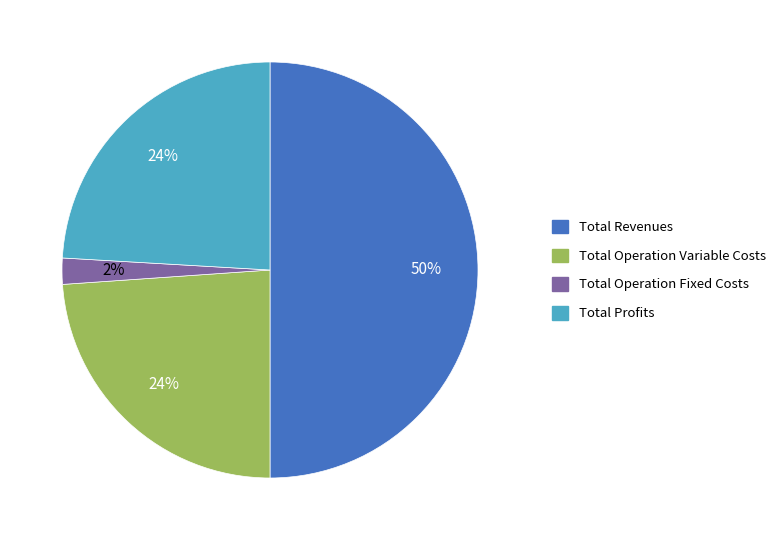

To the nearest percent, what is the difference between the largest and smallest slice percentages?

48%